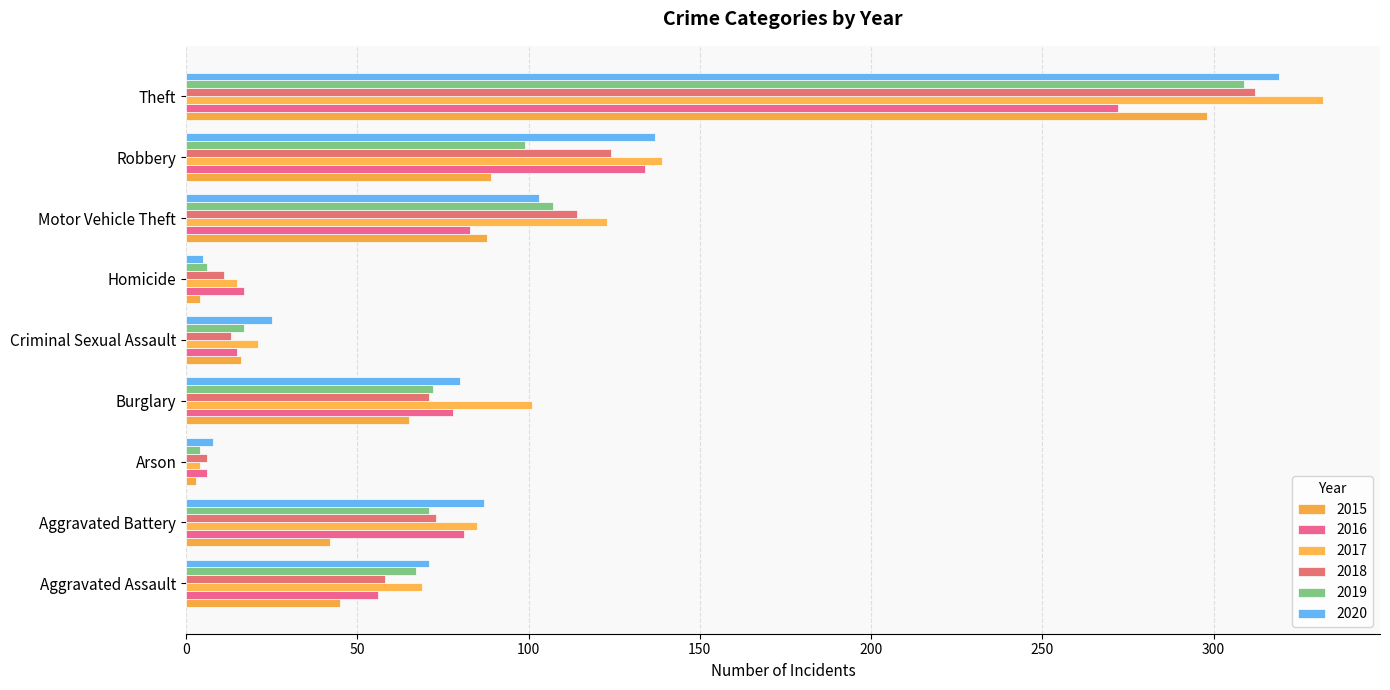

How many distinct data groups are displayed?

6